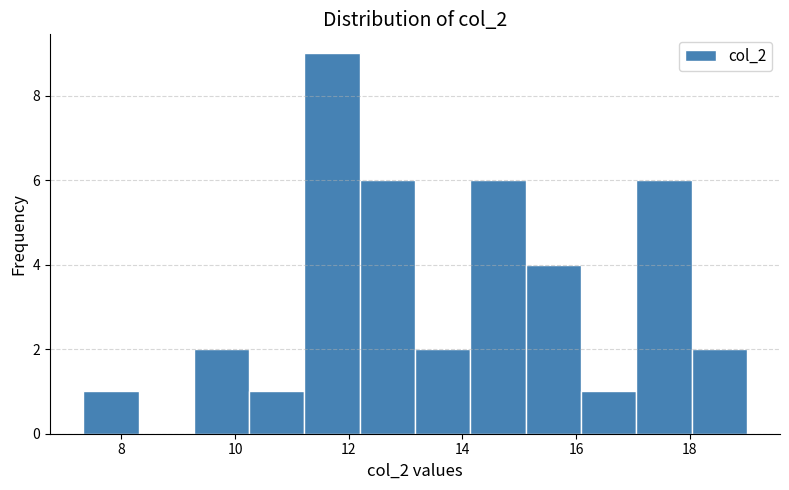

How tall is the bar that spans 14.2 to 15.2 on the x-axis? Neither the bar edges nor the heights are printed on the chart, so give them approximately, as read against the axes.

6